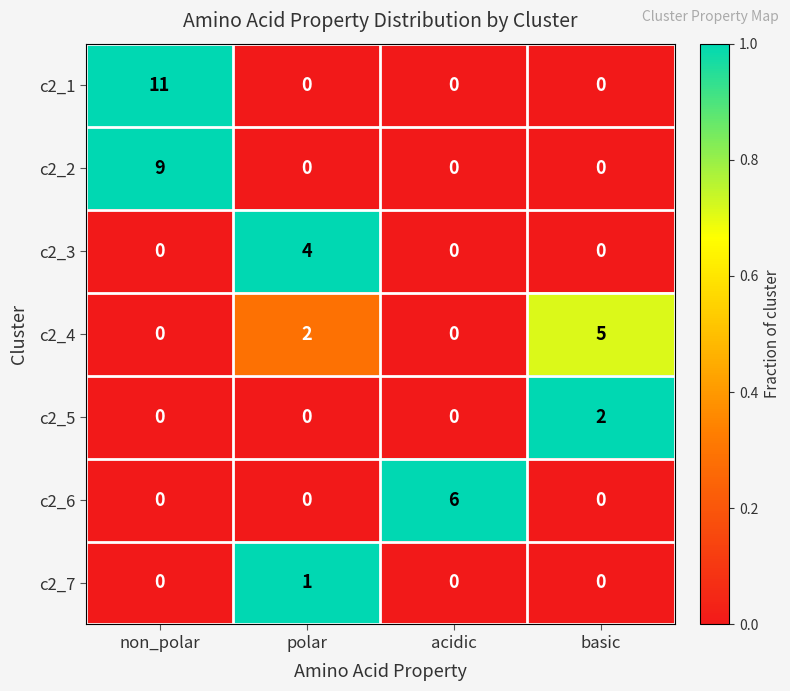

At which category is the sum across all series the highest?

non_polar